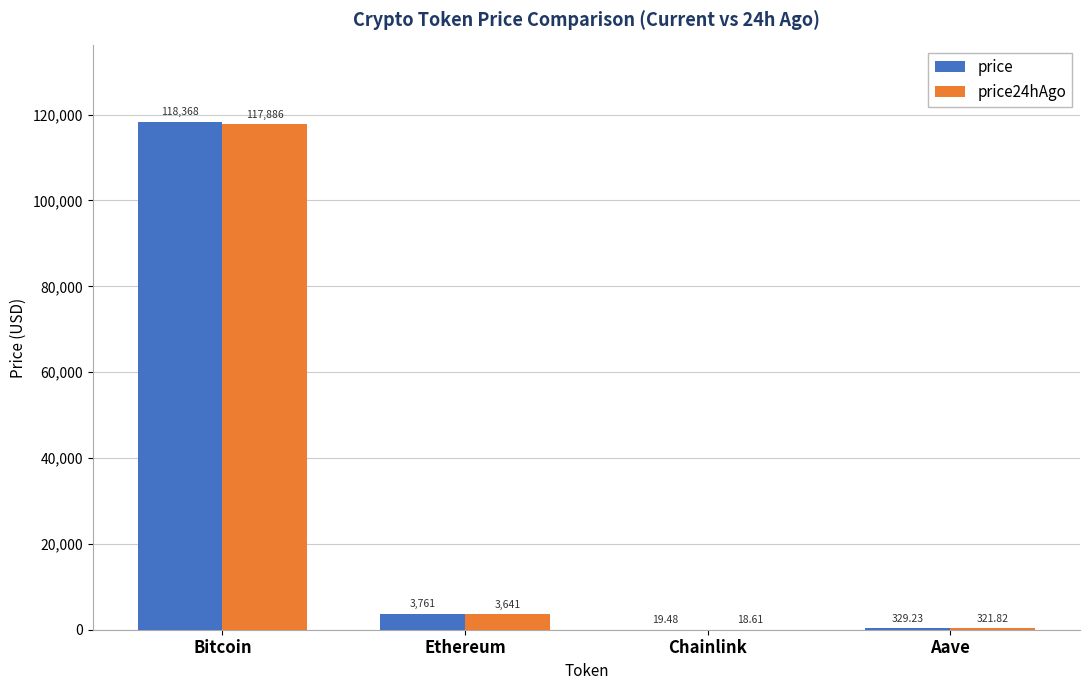

How many groups of bars are there?

4